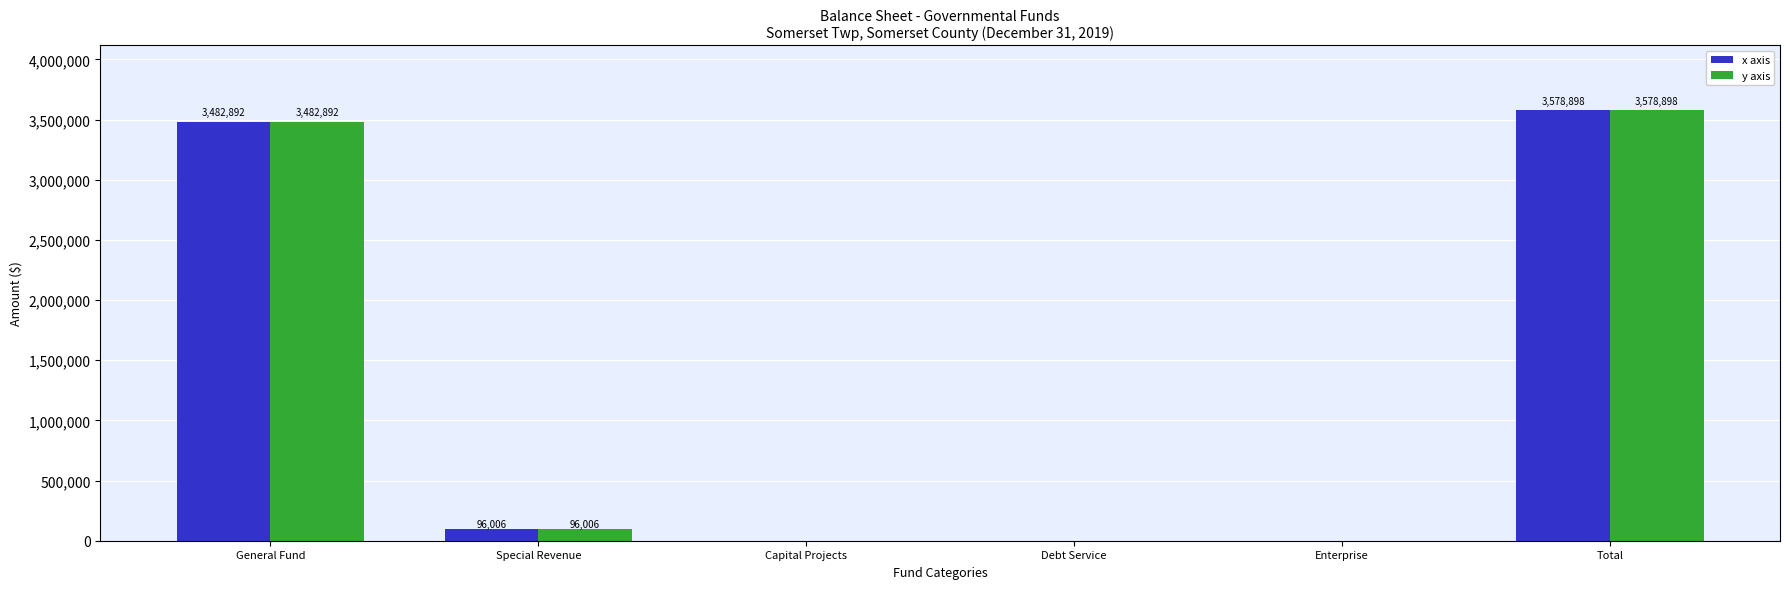

How many categories are shown in the chart?

6